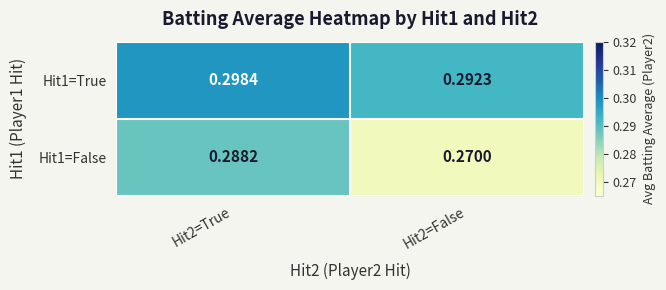

Is the value of Hit1=True at Hit2=False greater than the value of Hit1=False at Hit2=True?

Yes